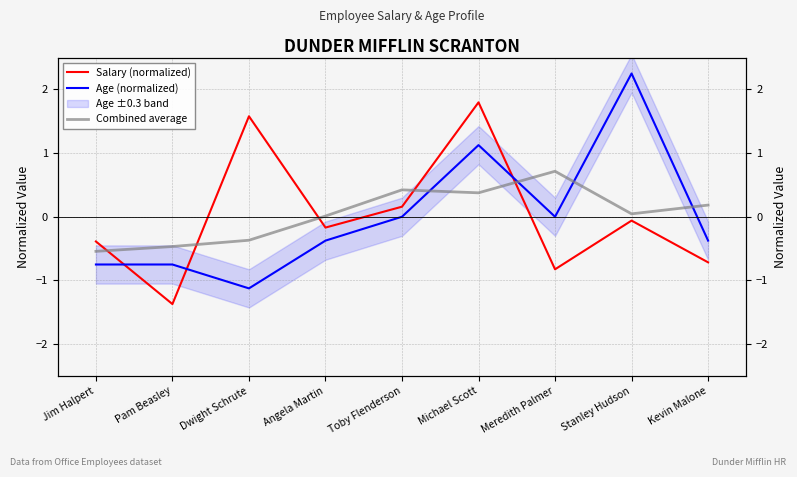

True or false: Age (normalized) has more than 1 points higher than both neighbors.

True